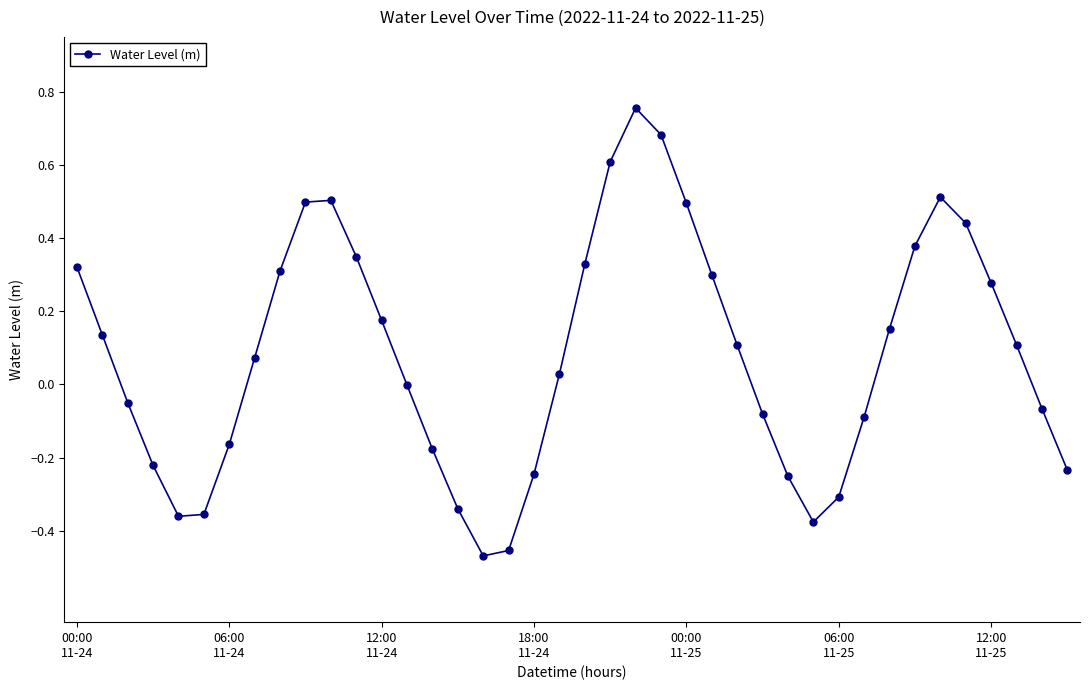

Count the number of data series in this chart.

1